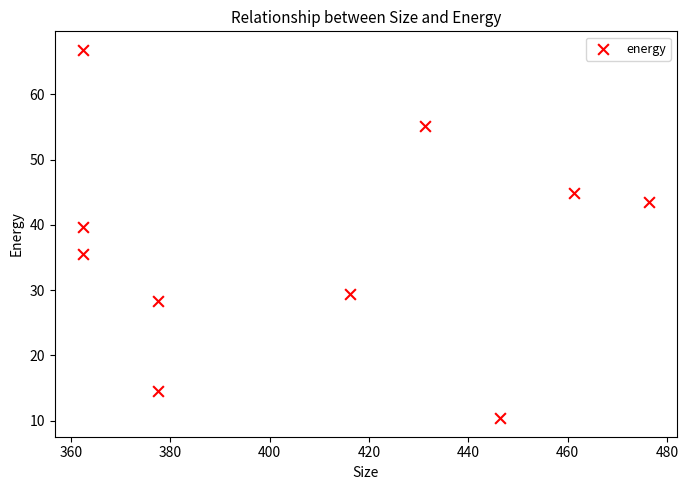

What Y value in the scatter plot is closest to 38?

39.7